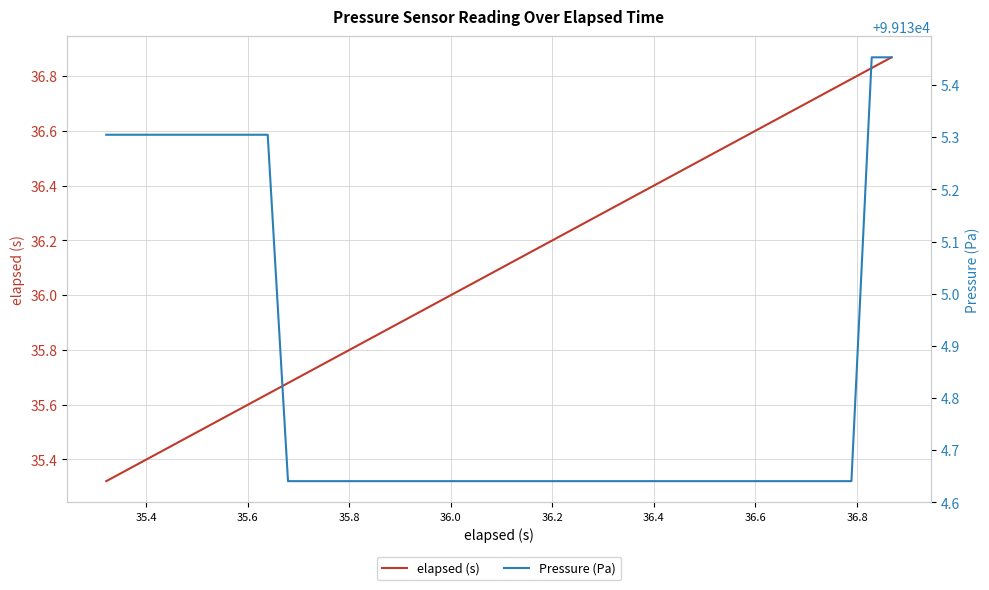

List the series in order of their peak value, highest first.

Pressure (Pa), elapsed (s)